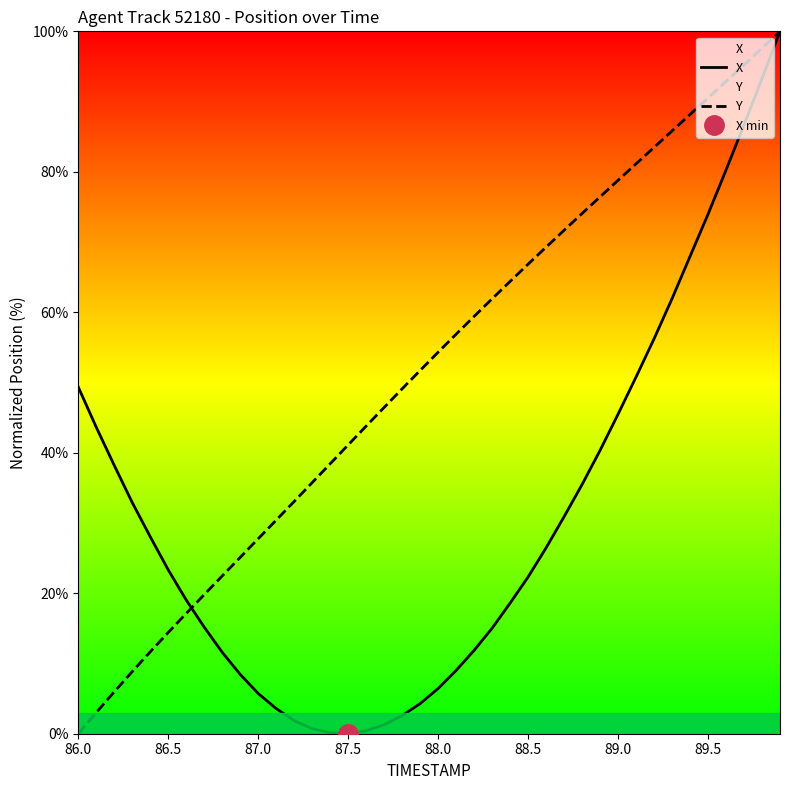

Which series ends up on top after the final intersection of X and Y?

Y